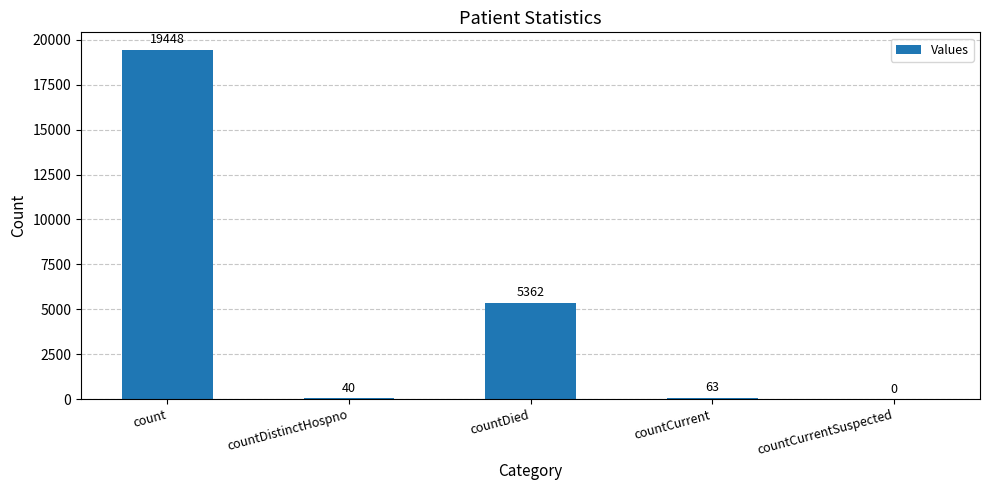

How many series are shown in this chart?

1